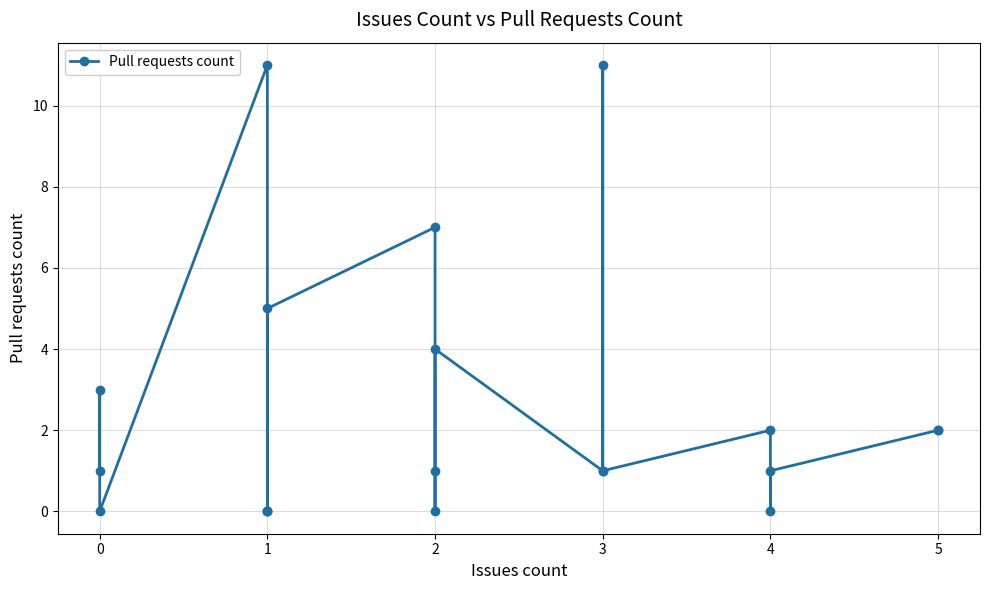

Is it true that the value at 2 is 12?

False